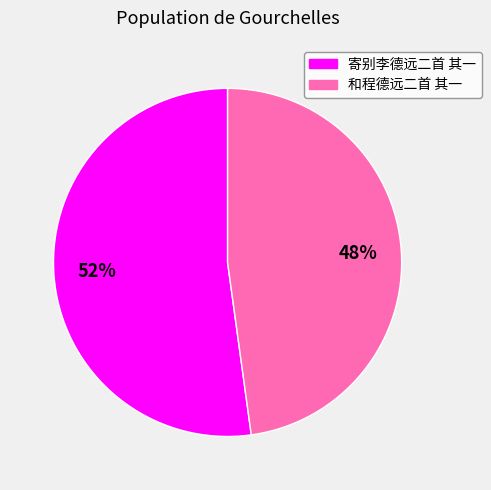

Rank the categories by value from highest to lowest.

寄别李德远二首 其一, 和程德远二首 其一